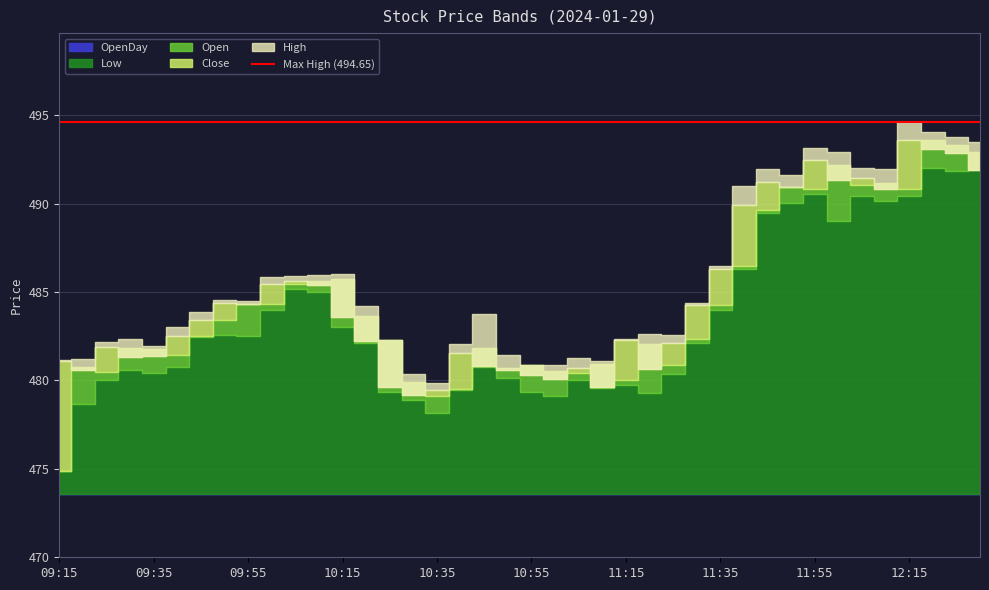

What is the difference between the highest and lowest values at 10:55?

7.3